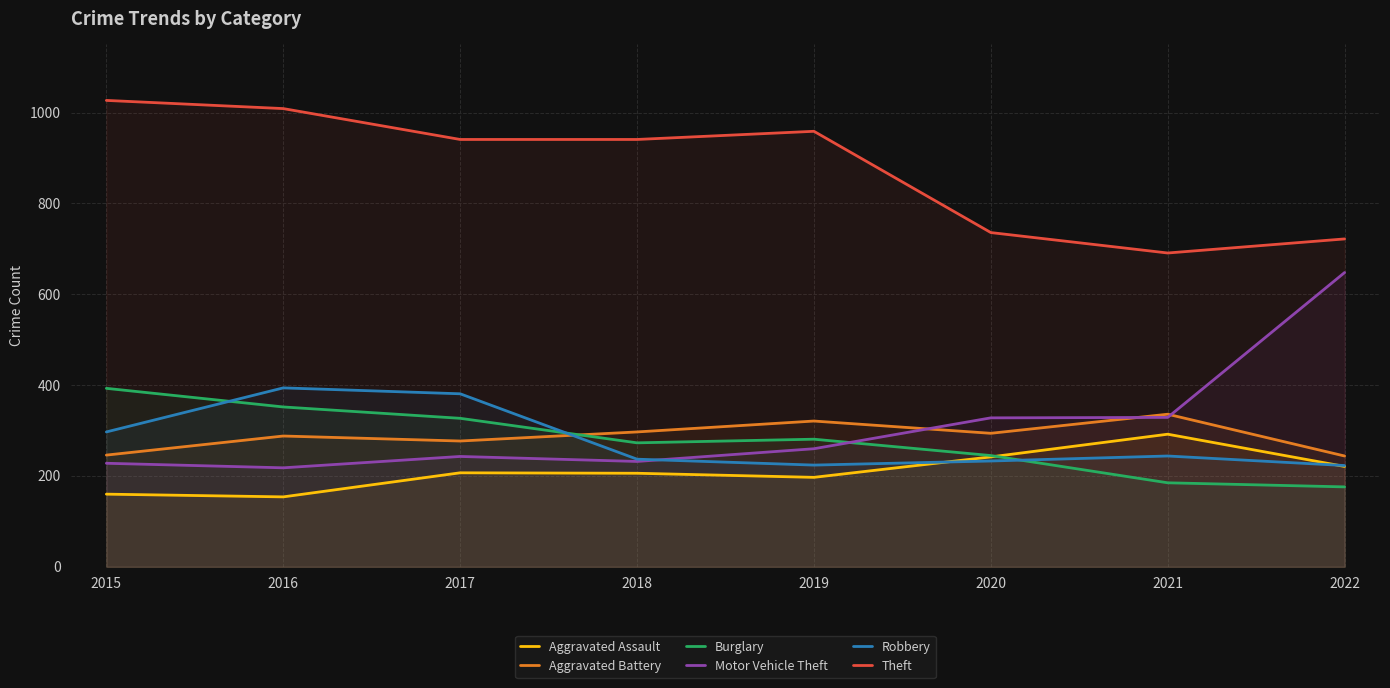

Which category has the lowest value across all series?

2016